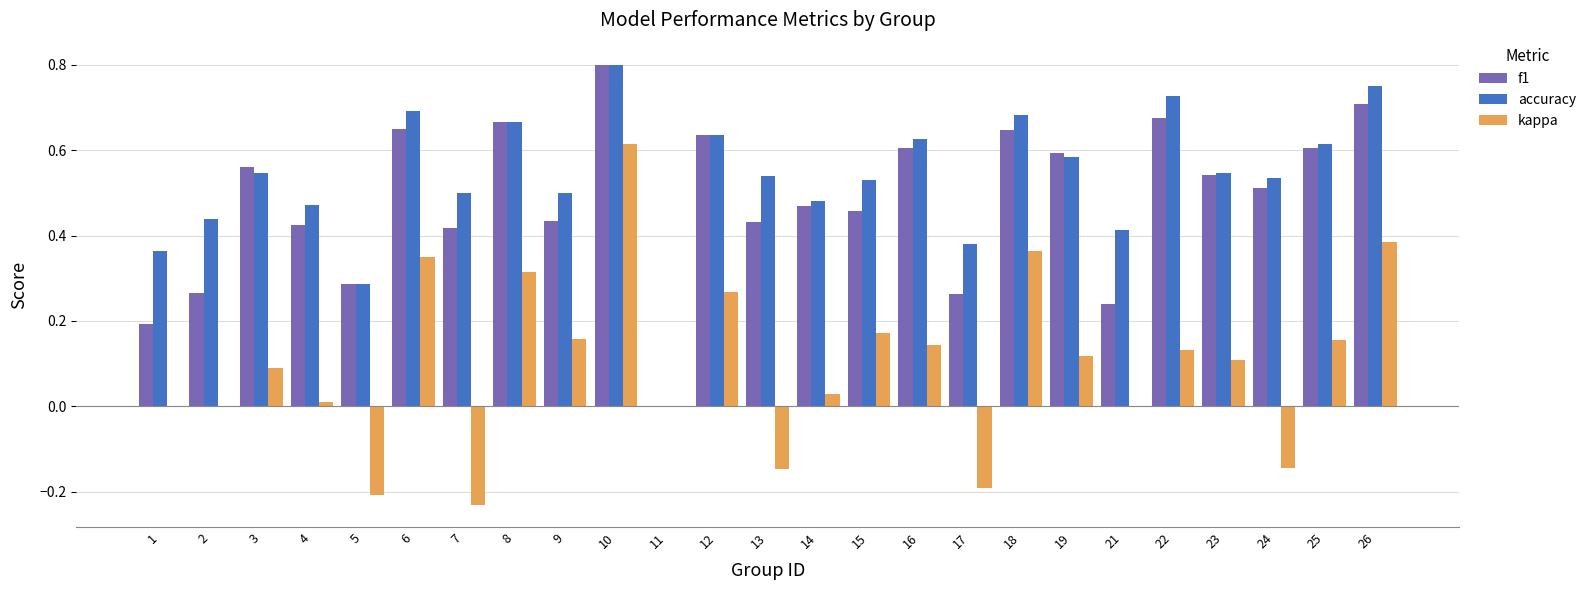

The kappa series shows -0.1 at 17. True or false?

False